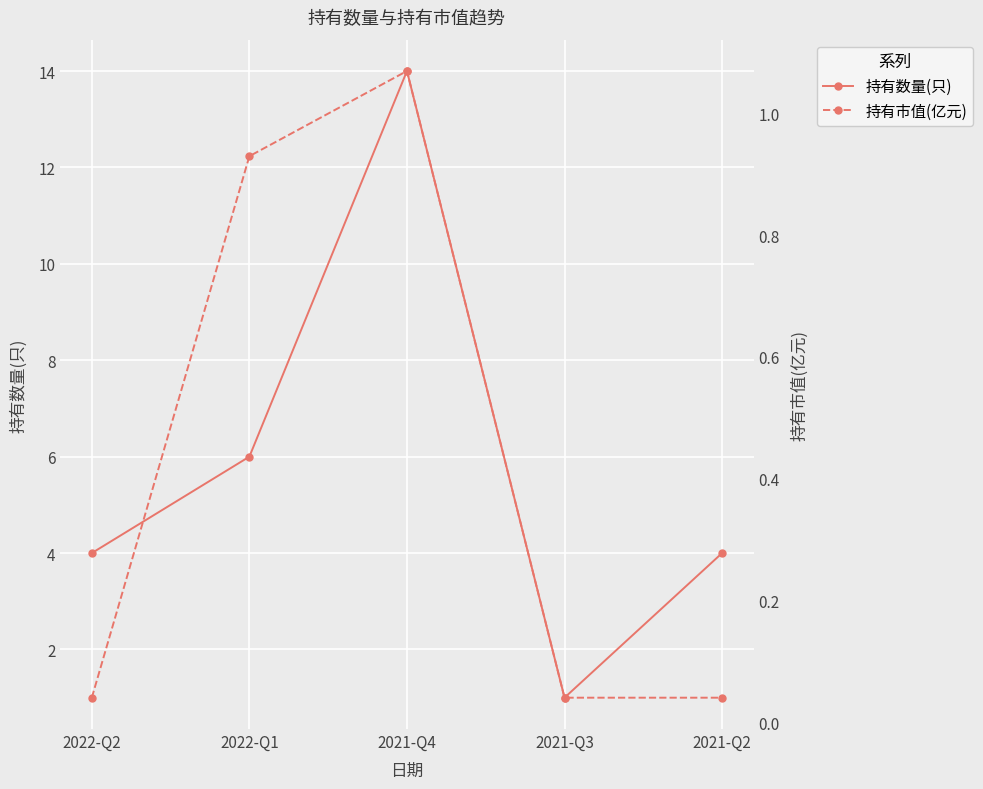

At which category does 持有数量(只) reach its first local valley?

2021-Q3